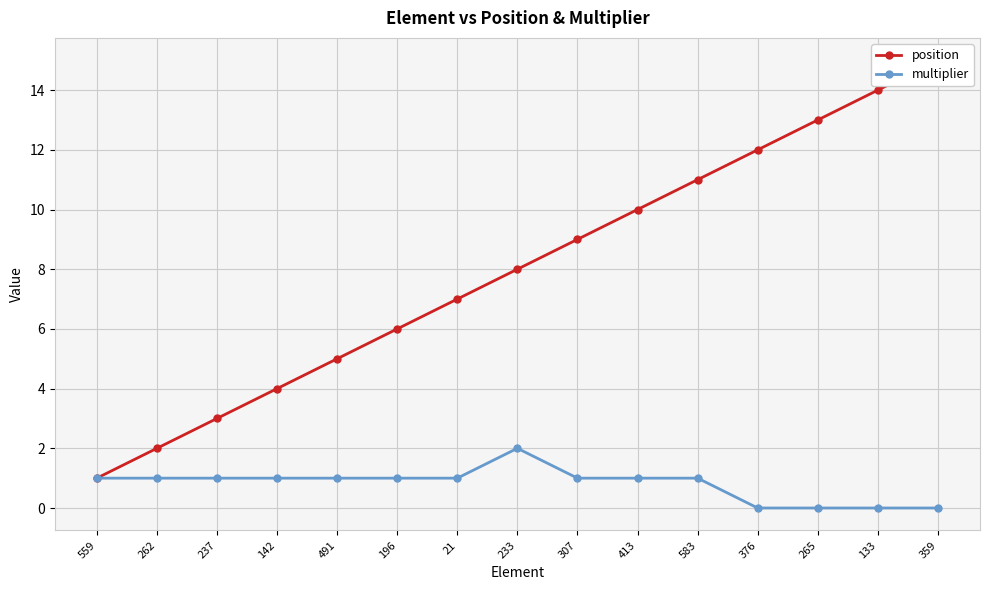

Rank the series by their average value, from highest to lowest.

position, multiplier